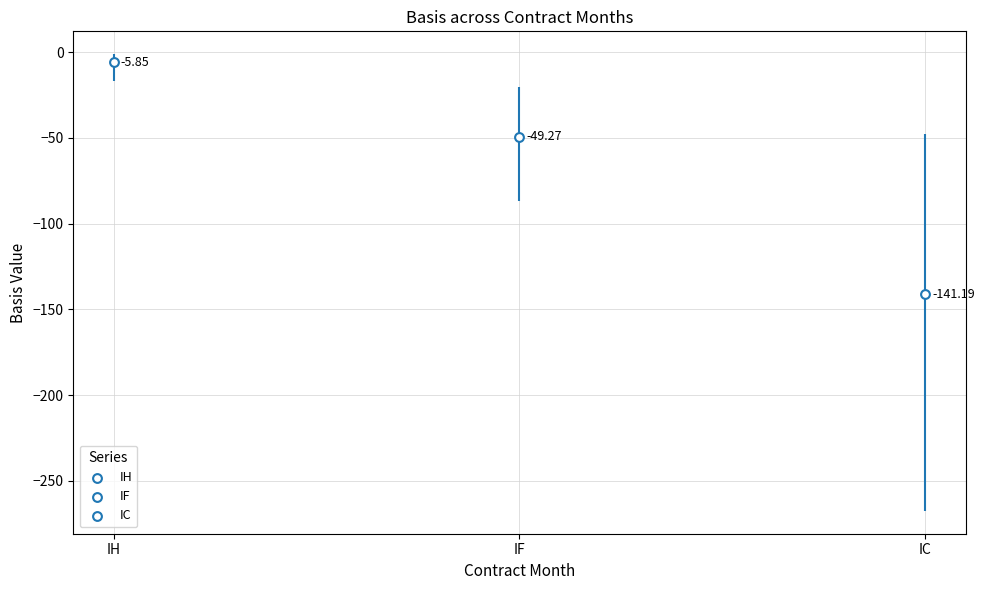

Which series has the largest total across all categories?

IH